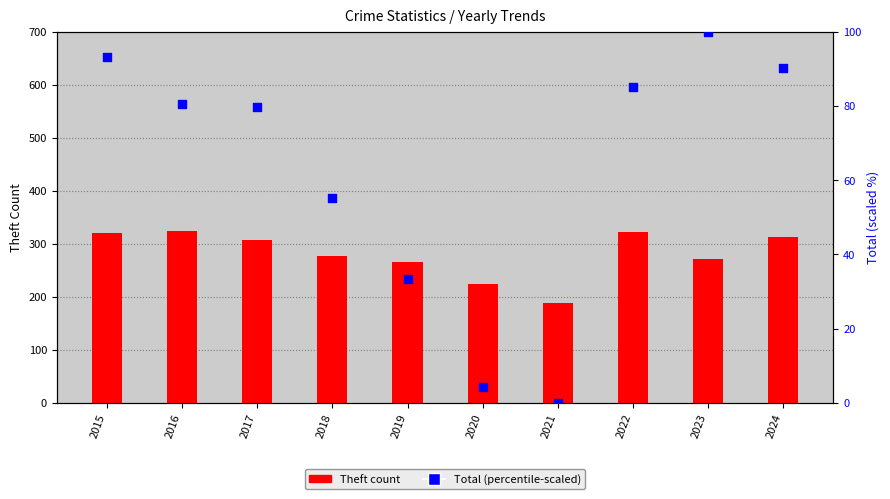

Which series has the largest total across all categories?

Theft